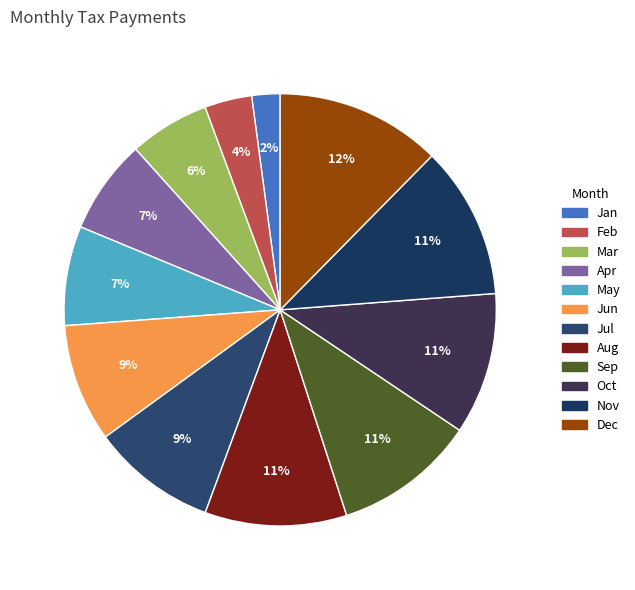

To the nearest percent, what is the average slice percentage?

8%